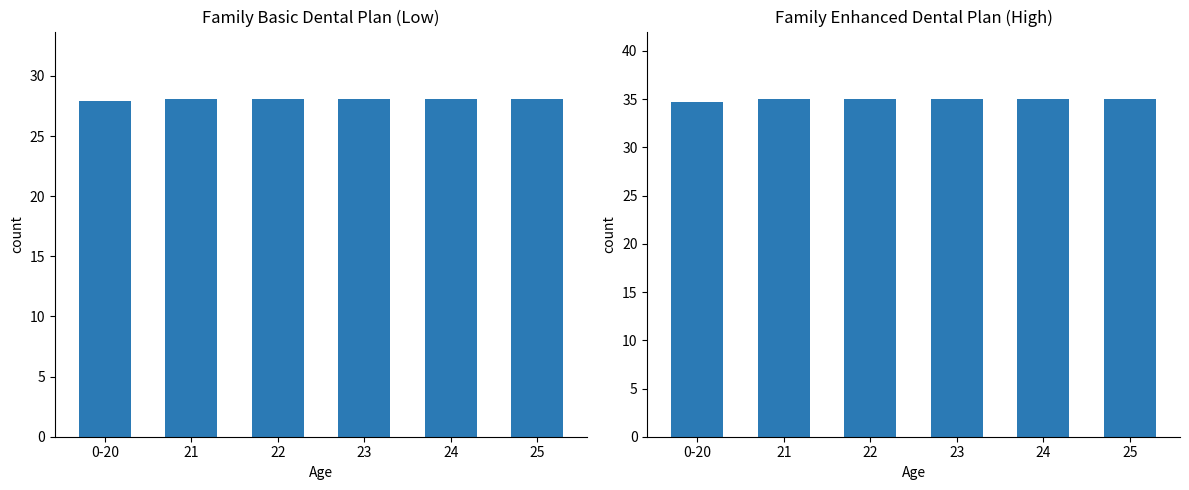

Rank the series at 22 from lowest to highest value.

Family Basic Dental Plan (Low), Family Enhanced Dental Plan (High)